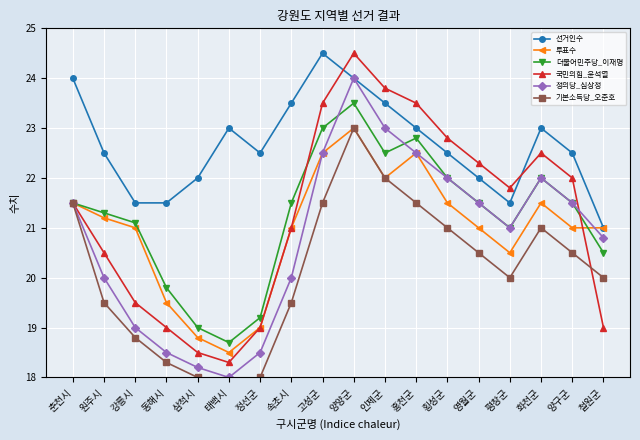

At how many categories does at least one series exceed 23?

6